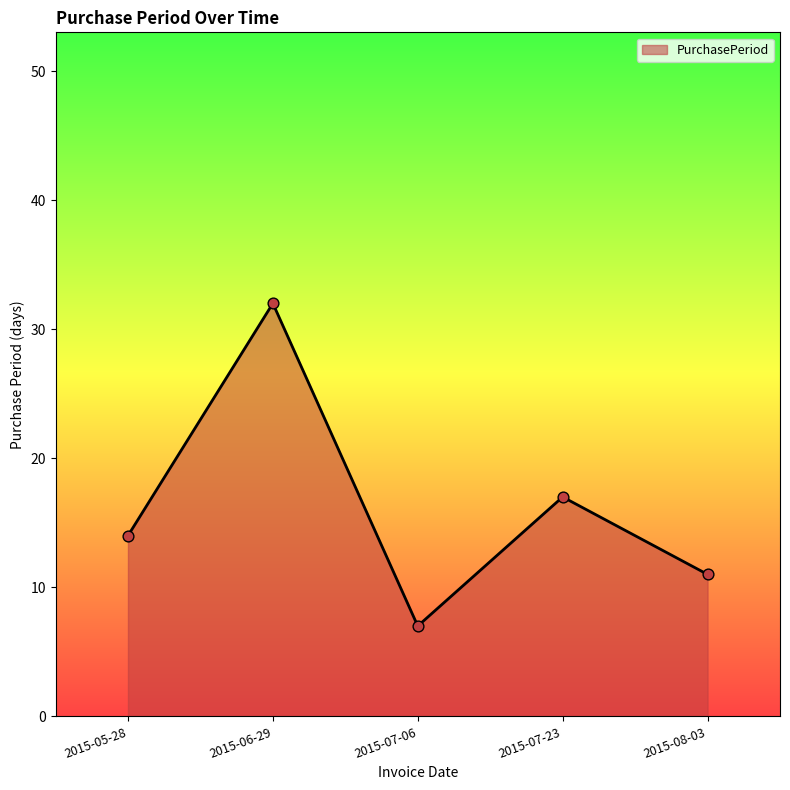

What is the ratio of the value at 2015-06-29 to the value at 2015-07-06?

4.6